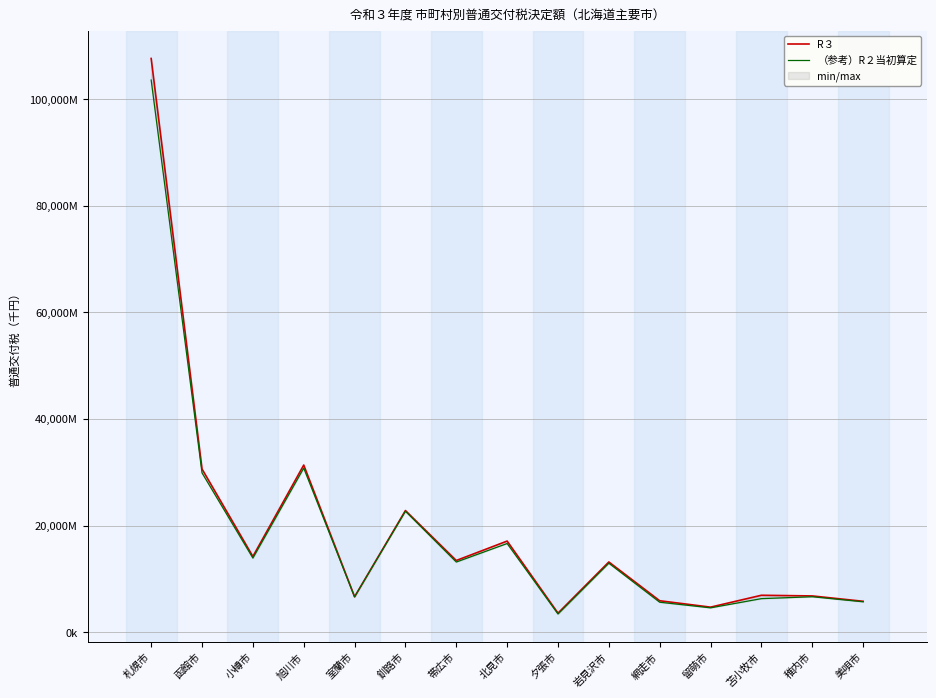

List the series in order of their overall mean, highest first.

R３, （参考）R２当初算定